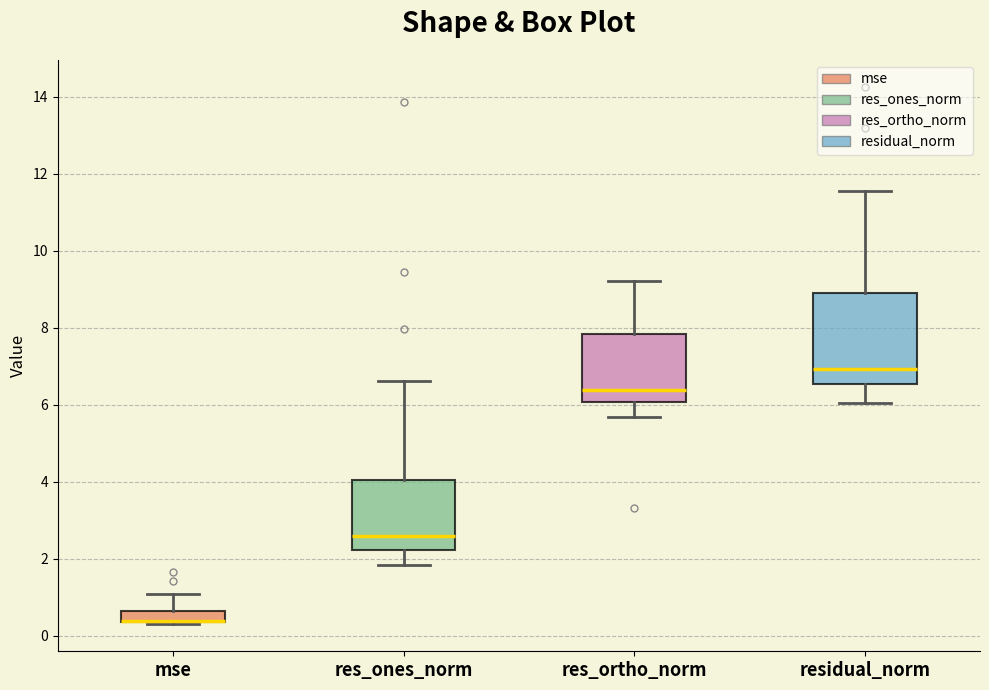

Where does the median line of the box for residual_norm sit on the y-axis? The values are not printed on the chart, so give them approximately, as read against the axis.

7.0